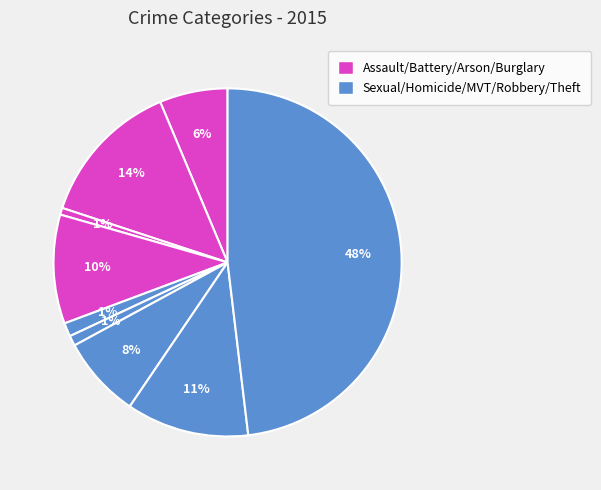

Count the number of slices in the pie.

9